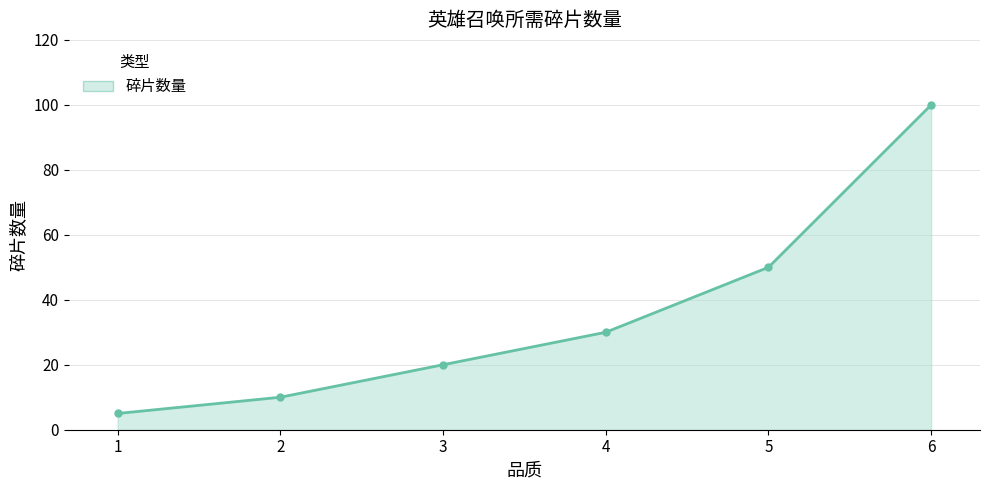

How many distinct data groups are displayed?

1